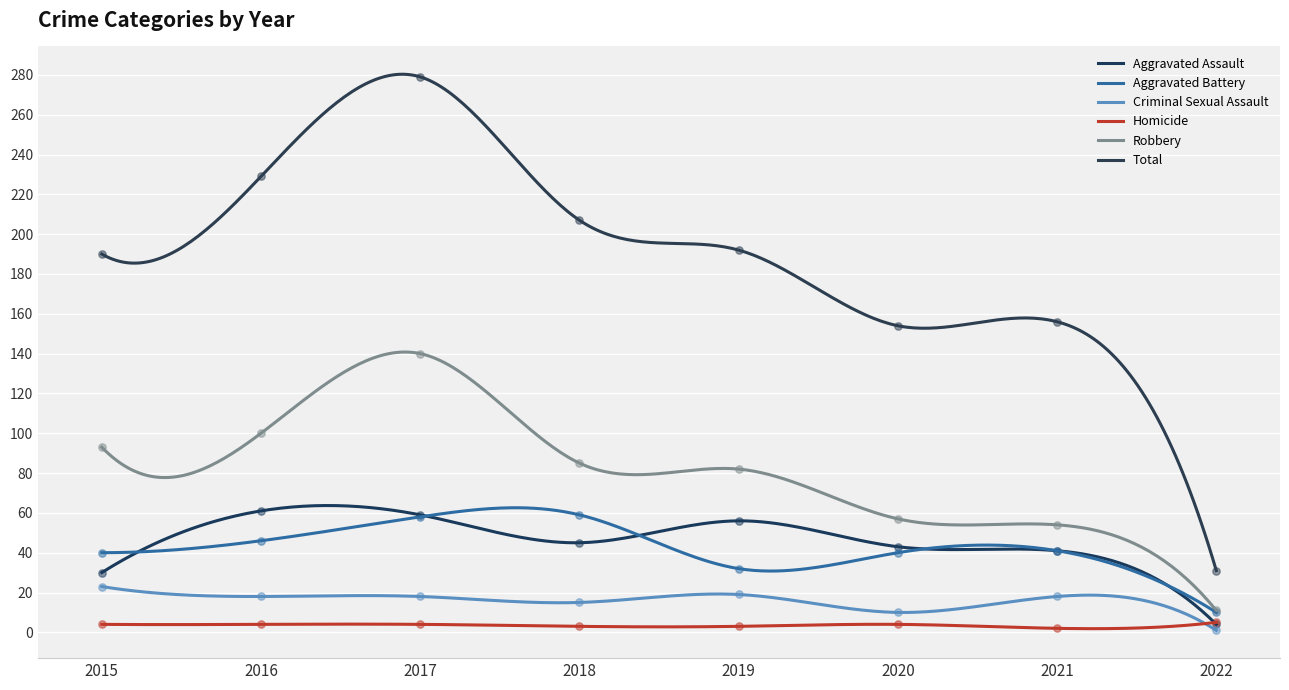

At which category is the sum across all series the highest?

2017